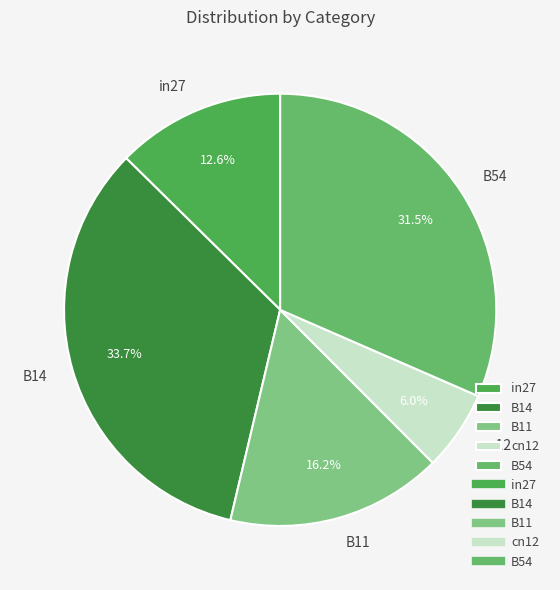

To the nearest percent, what portion does cn12 represent?

6%